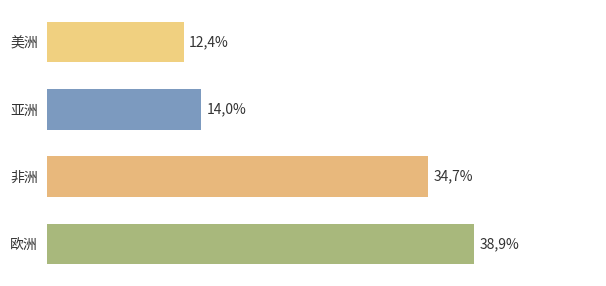

What is the difference between the maximum and minimum values?

26.5